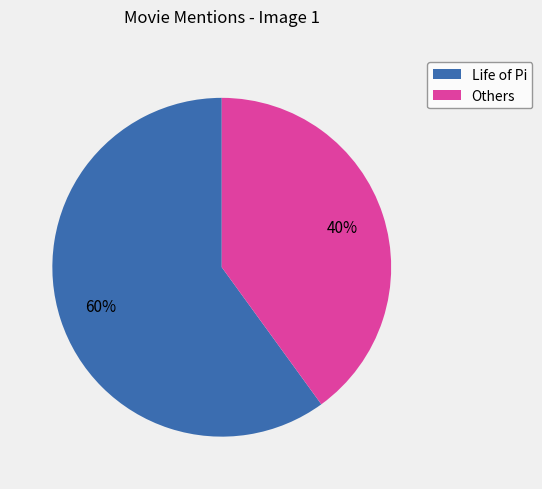

To the nearest percent, what is the average slice percentage?

50%